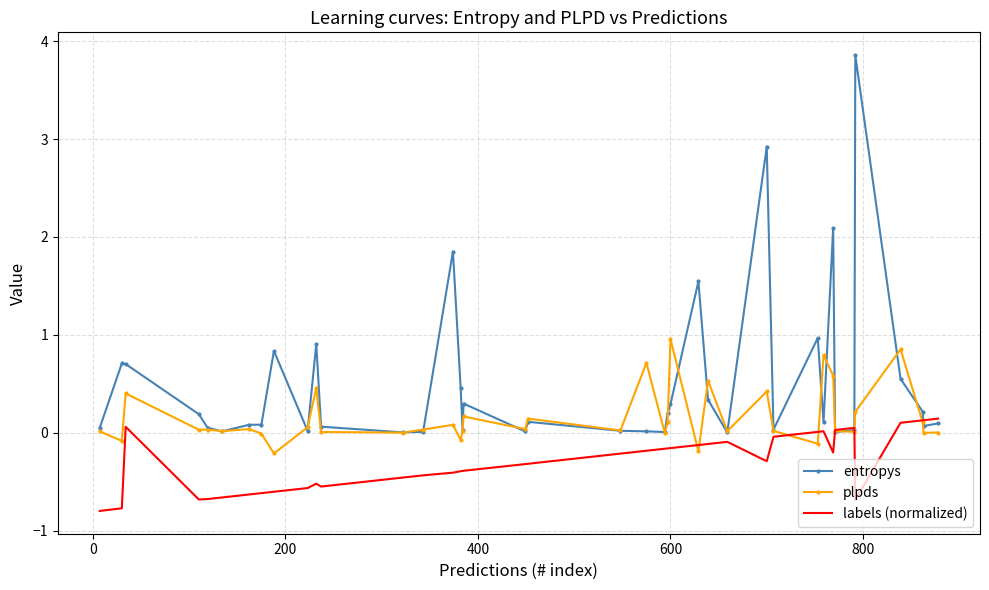

List the series in order of their overall mean, highest first.

entropys, plpds, labels (normalized)